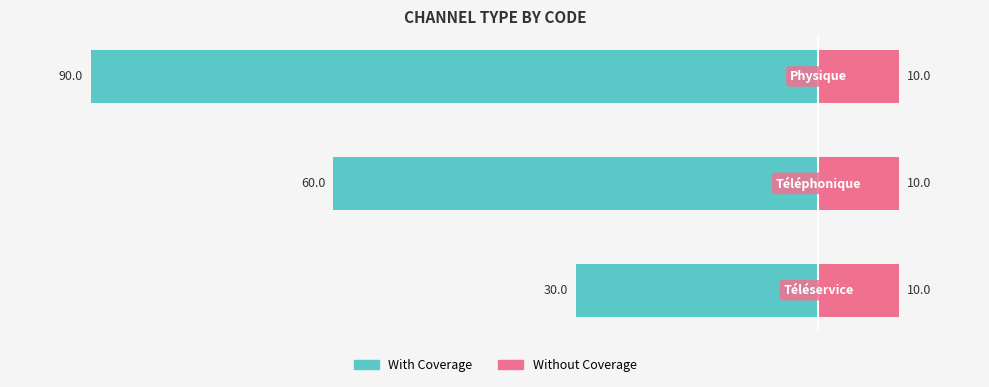

The Without Coverage series shows 0.9 at −100. True or false?

False